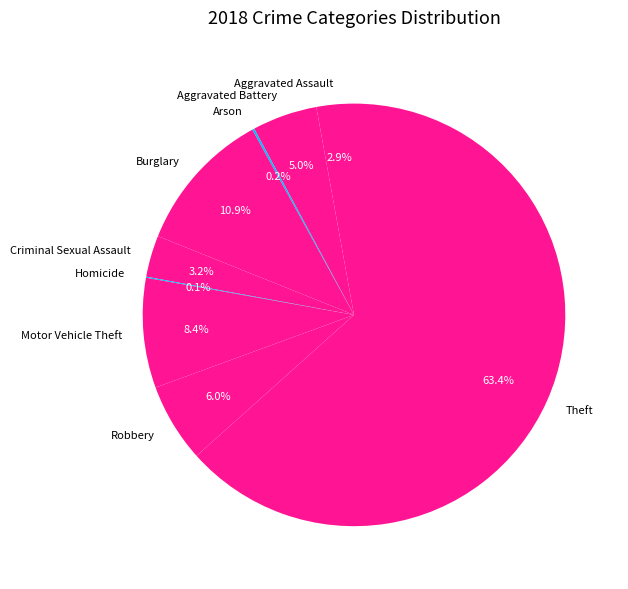

What percentage is the Aggravated Assault slice, to the nearest percent?

3%